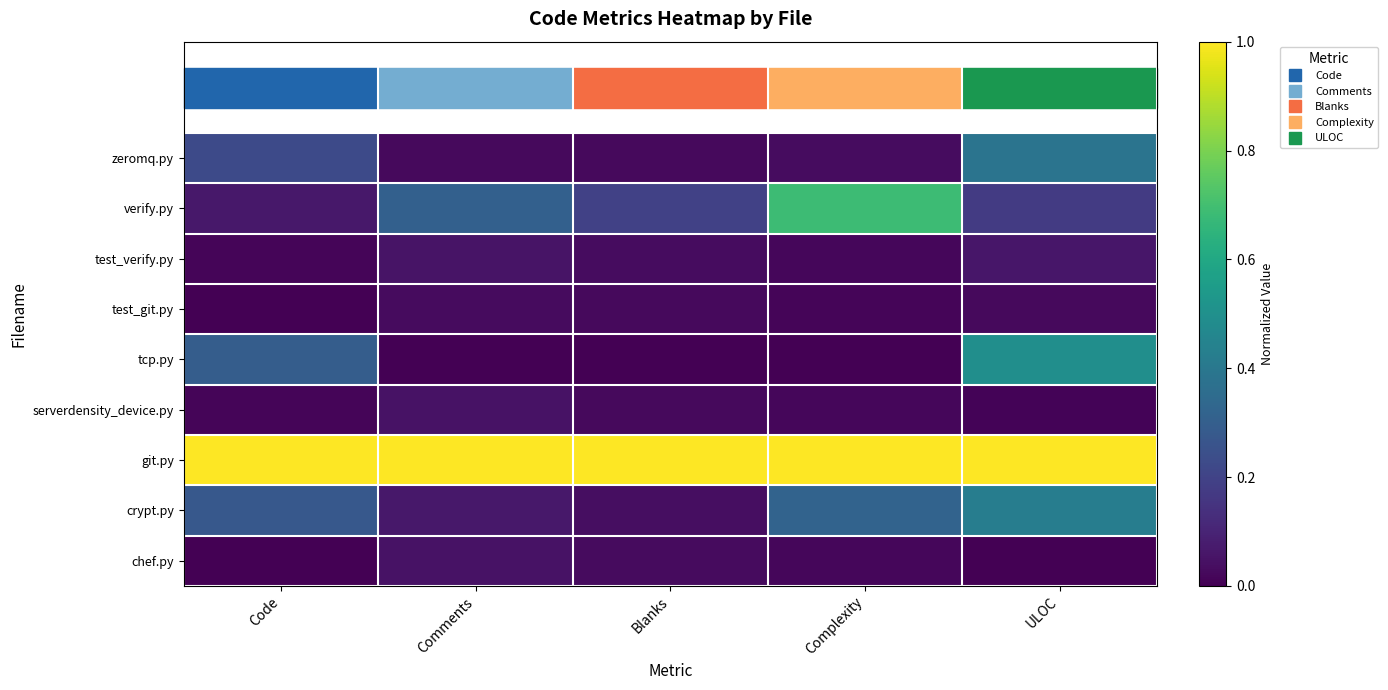

What is the total value across all series at Blanks?

1.4